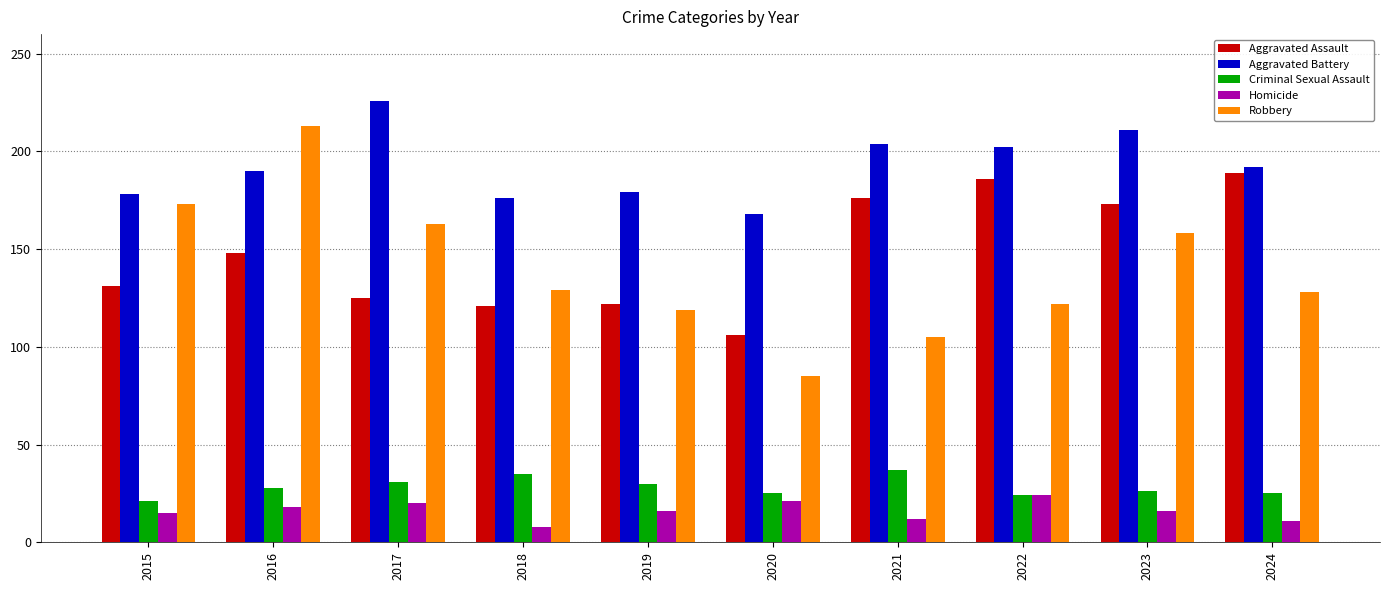

What are all the series names shown in the legend?

Aggravated Assault, Aggravated Battery, Criminal Sexual Assault, Homicide, Robbery